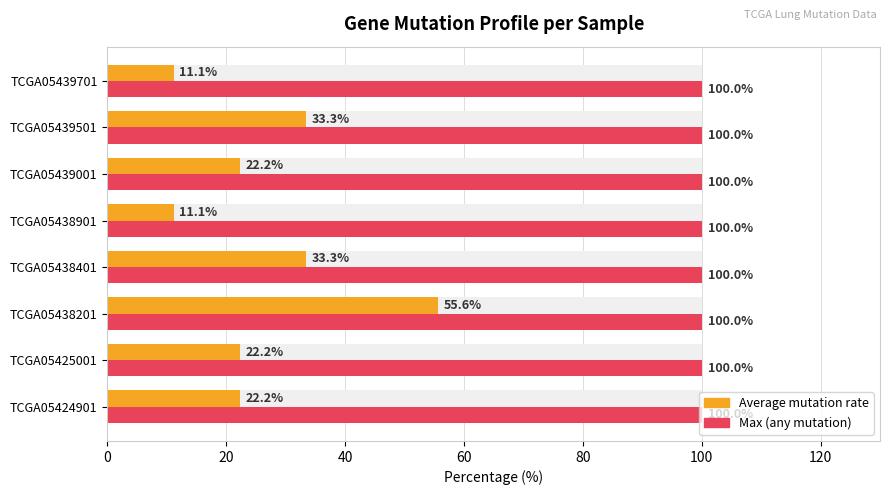

How many groups of bars are there?

8